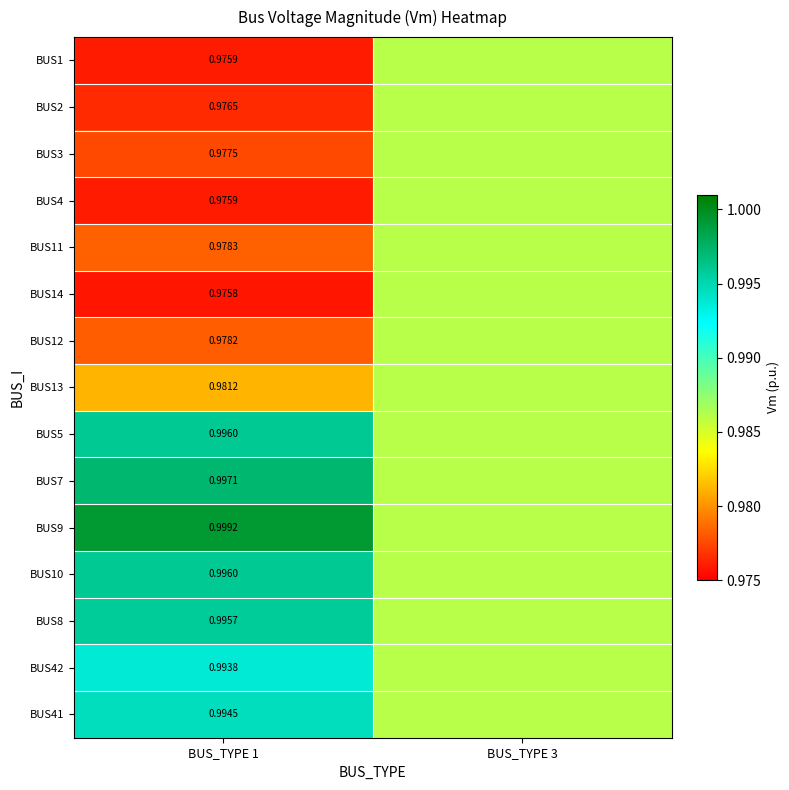

Is the value of BUS4 at BUS_TYPE 1 greater than the value of BUS13 at BUS_TYPE 1?

No